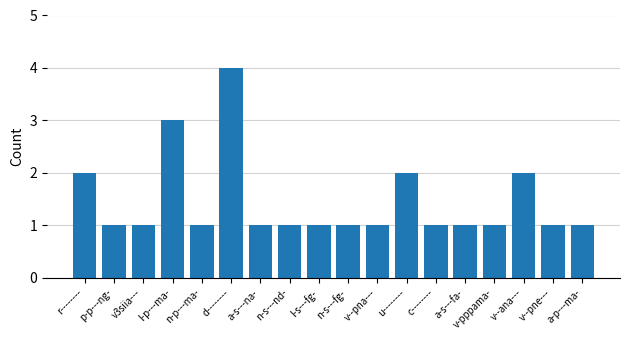

Reading left to right, transcribe all the data shown in this chart.

r--------=2	p-p---ng-=1	v3siia---=1	l-p---ma-=3	n-p---ma-=1	d--------=4	a-s---na-=1	n-s---nd-=1	l-s---fg-=1	n-s---fg-=1	v--pna---=1	u--------=2	c--------=1	a-s---fa-=1	v-pppama-=1	v--ana---=2	v--pne---=1	a-p---ma-=1